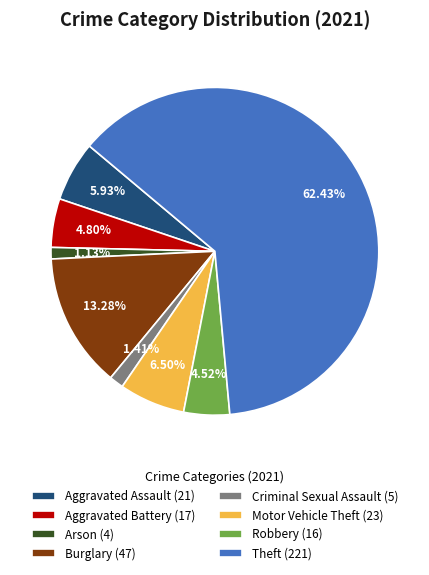

Combined, do Arson (4) and Motor Vehicle Theft (23) account for over 50%?

No